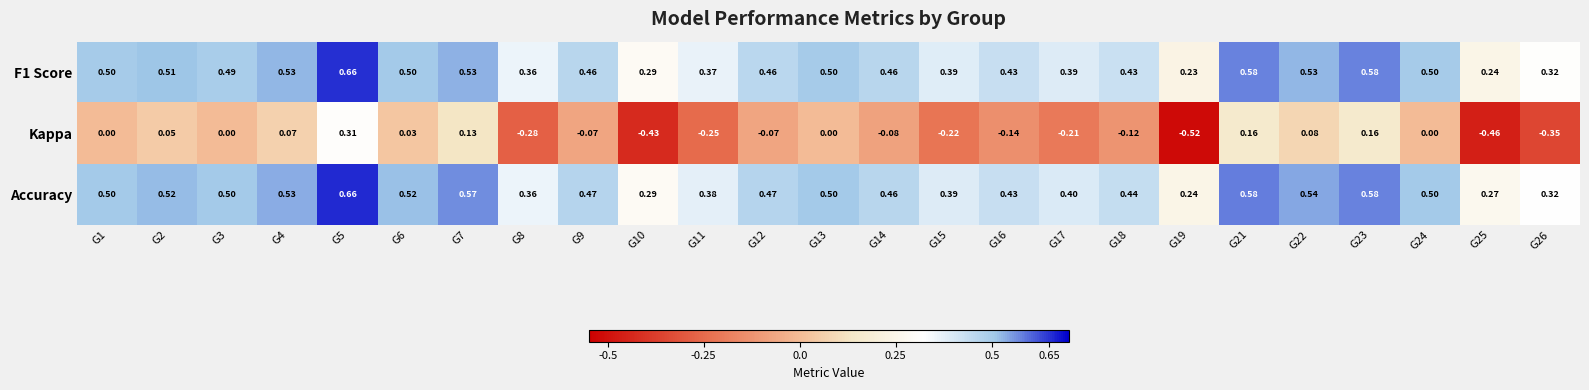

Between G8 and G25, which series saw the biggest shift?

Kappa